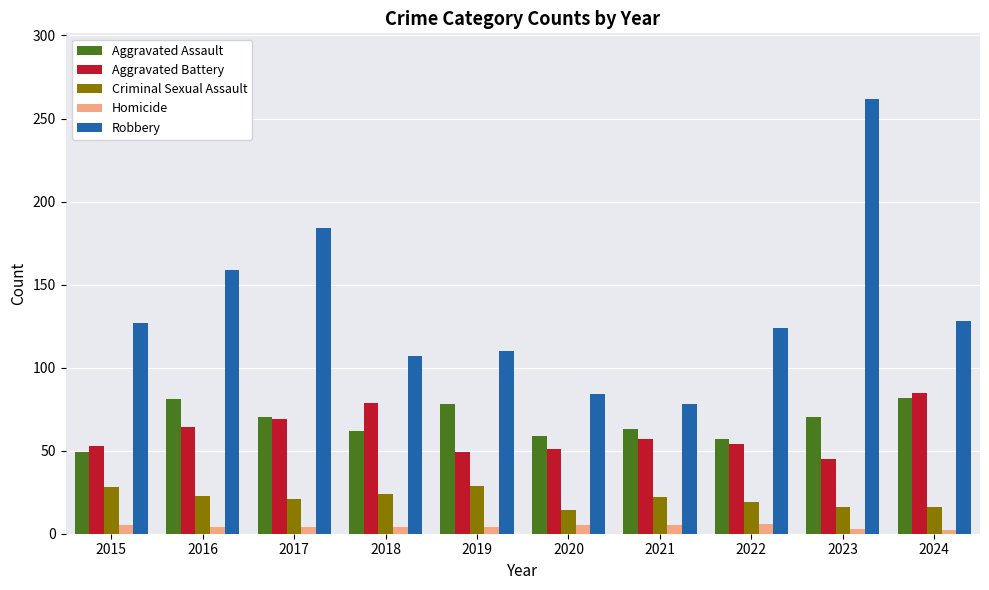

List the series in order of their peak value, highest first.

Robbery, Aggravated Battery, Aggravated Assault, Criminal Sexual Assault, Homicide